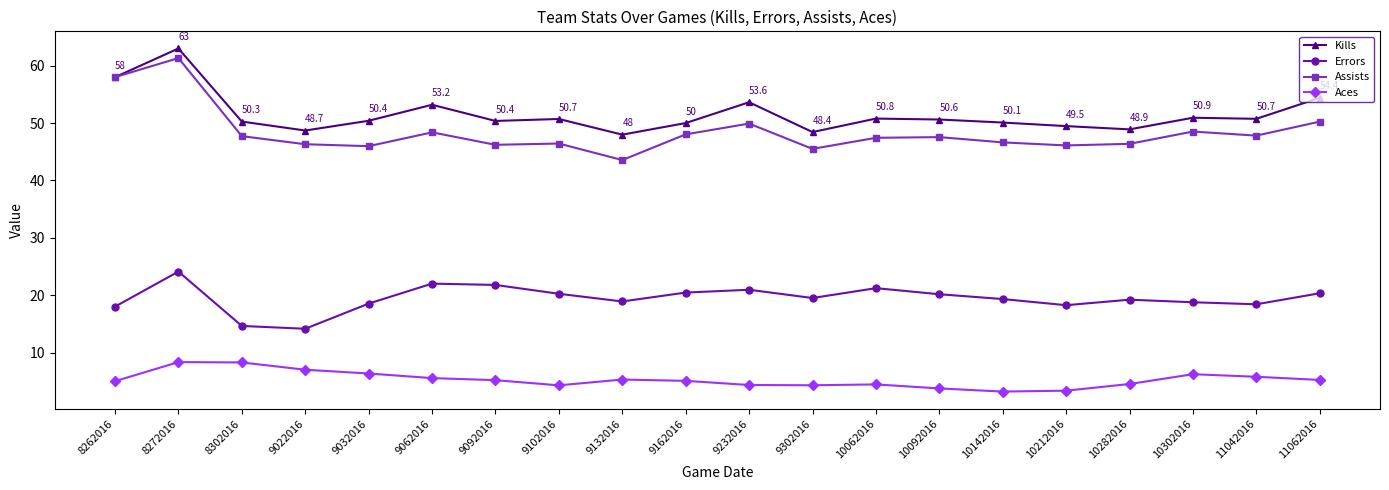

Where is Kills nearest to the value 55?

11062016